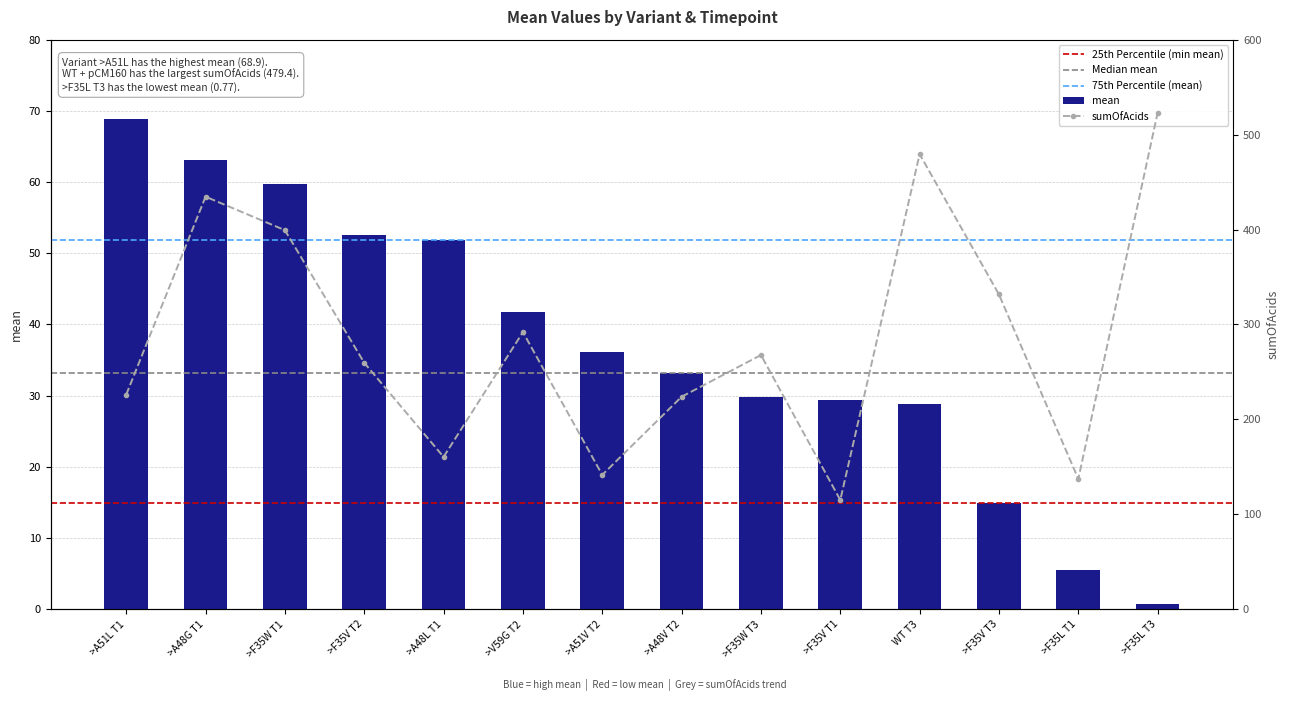

What is the sum of the sumOfAcids values at >F35W T3 and >A51V T2?

409.4